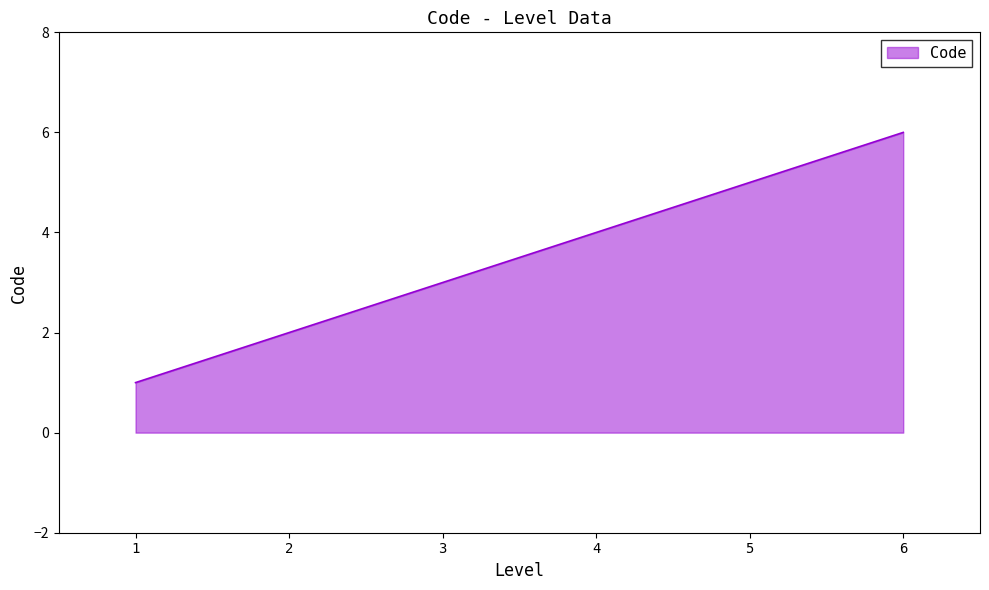

True or false: the data has more than 2 interior local peaks.

False